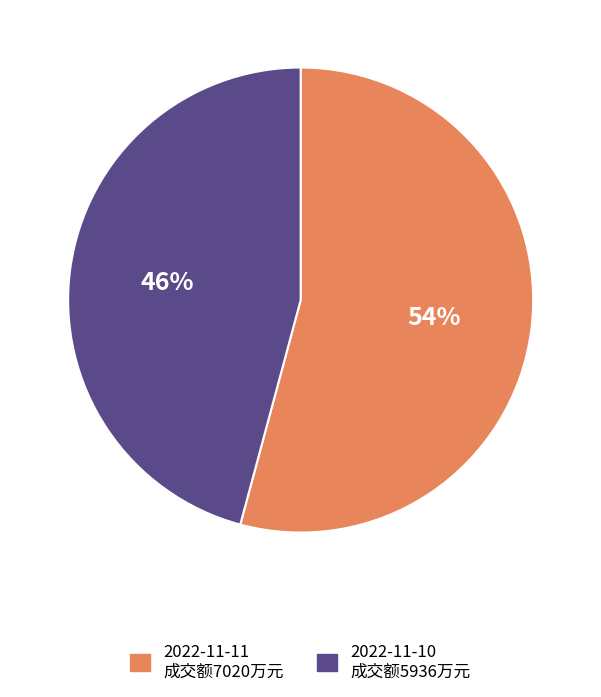

What is the majority slice?

2022-11-11 成交额7020万元